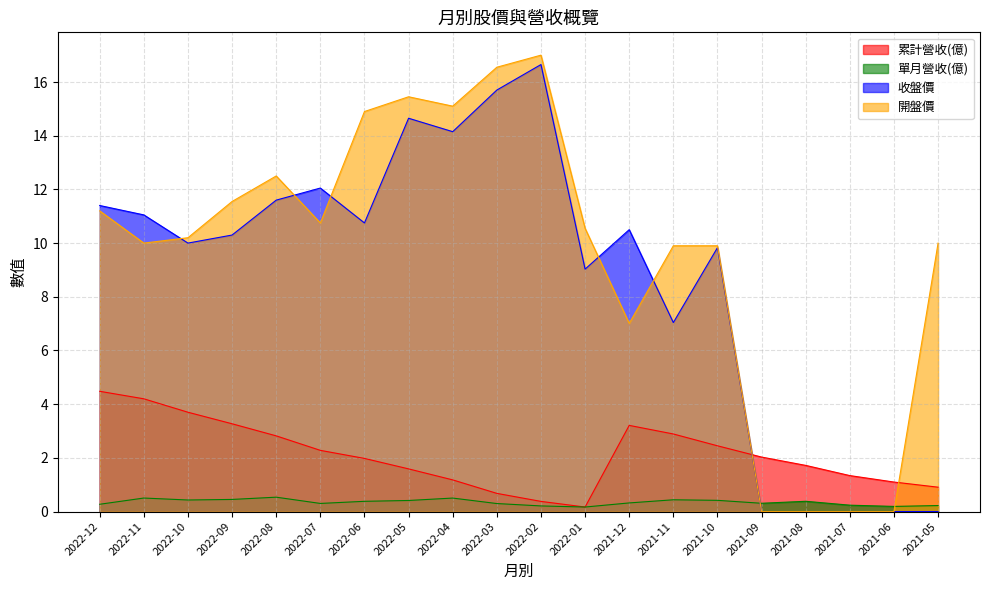

What is the difference between the highest and lowest values at 2021-09?

2.0